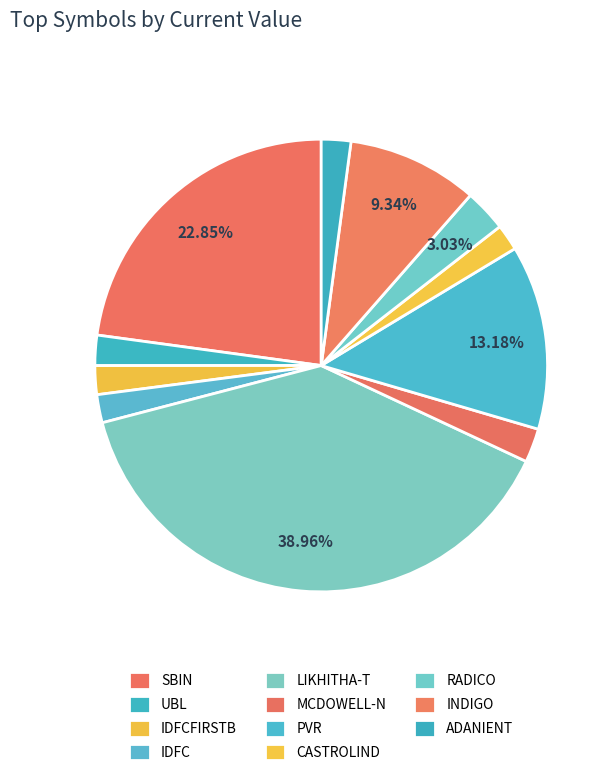

To the nearest percent, what percentage of the pie is MCDOWELL-N?

2%